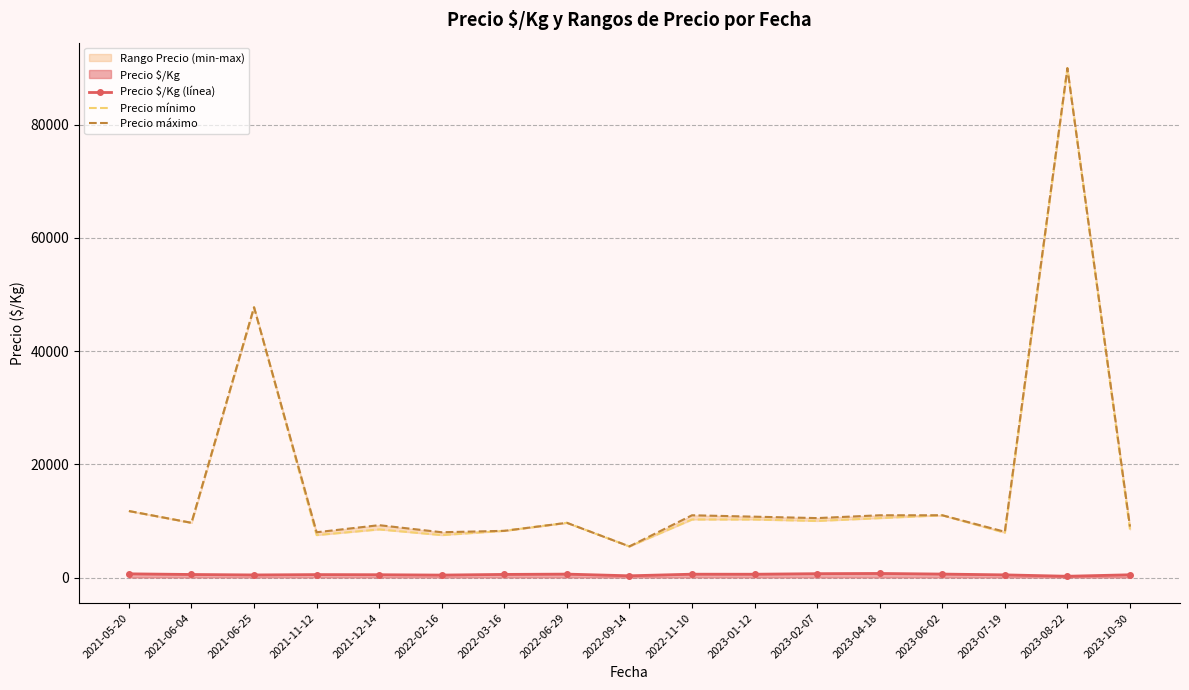

What is the label of the 4th point from the right?

2023-06-02